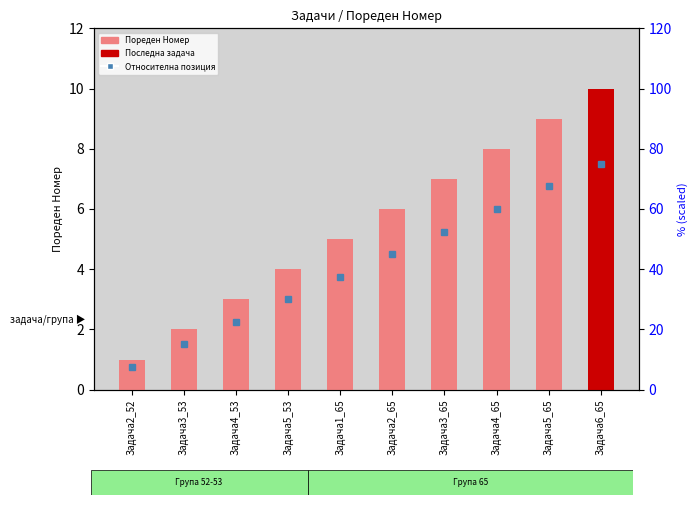

What is the smallest value displayed?

1